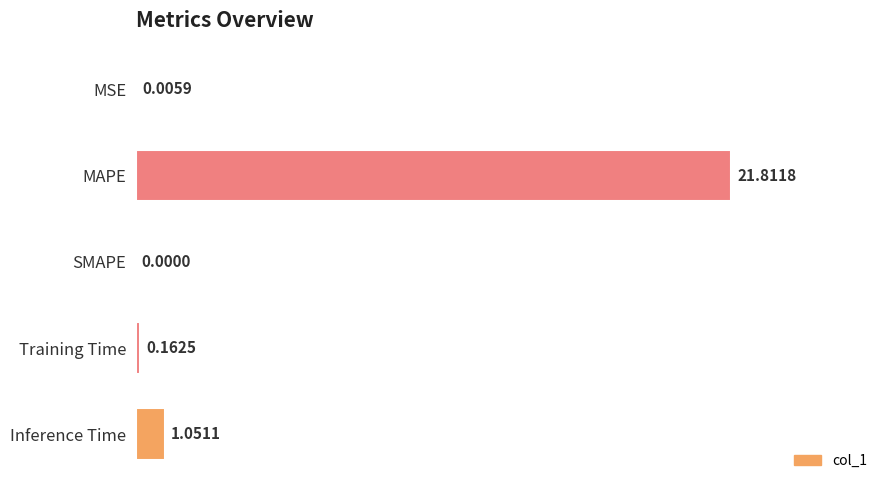

Which label corresponds to the largest value in the chart?

MAPE